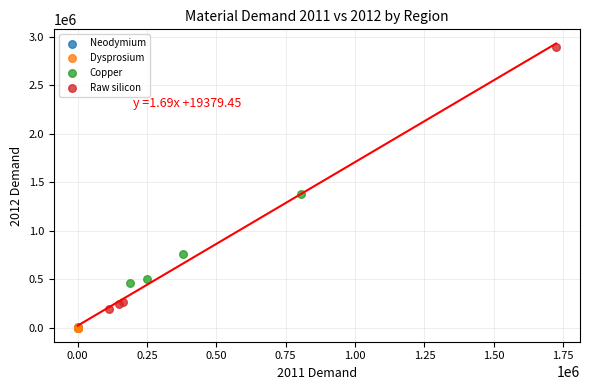

Which series has the widest spread of Y values?

Raw silicon